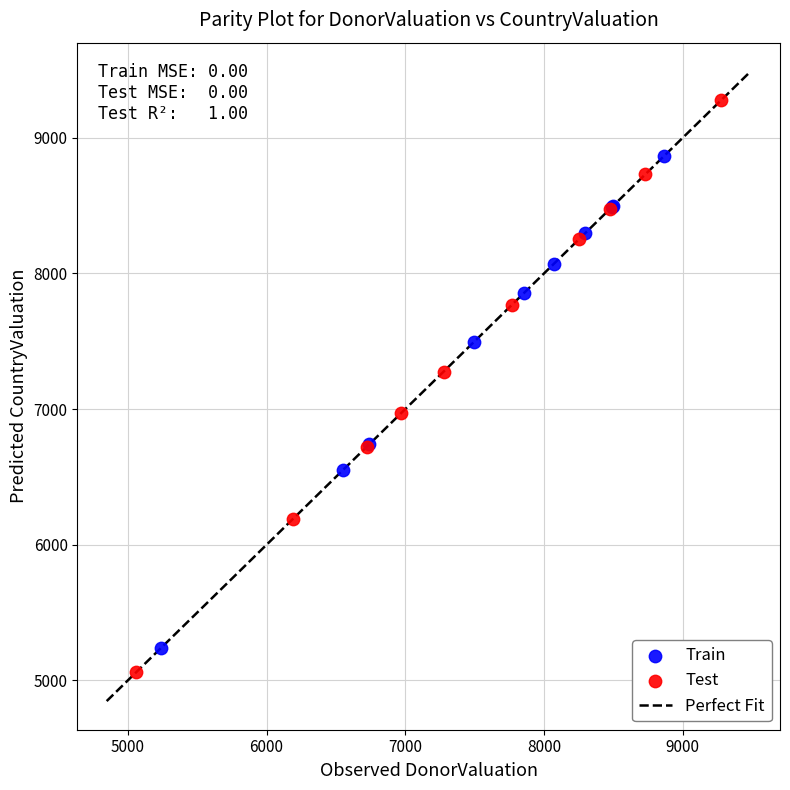

Which series contains the highest Y value?

Test